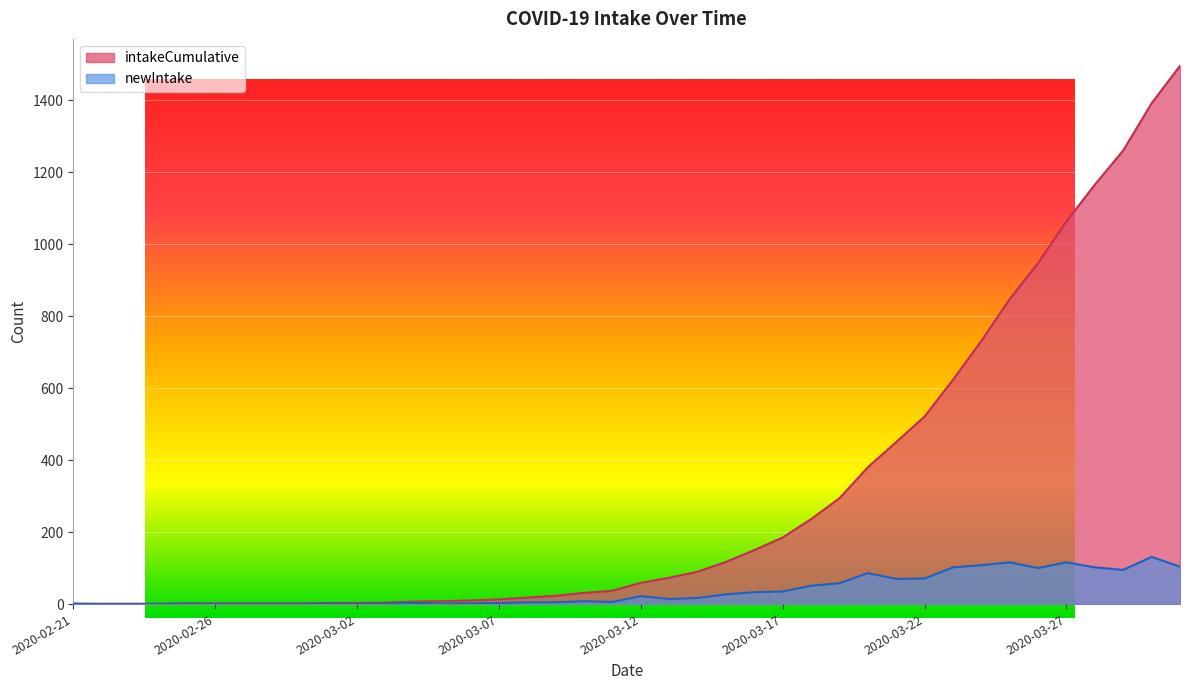

At 2020-03-17, list the series in order from smallest to largest.

newIntake, intakeCumulative